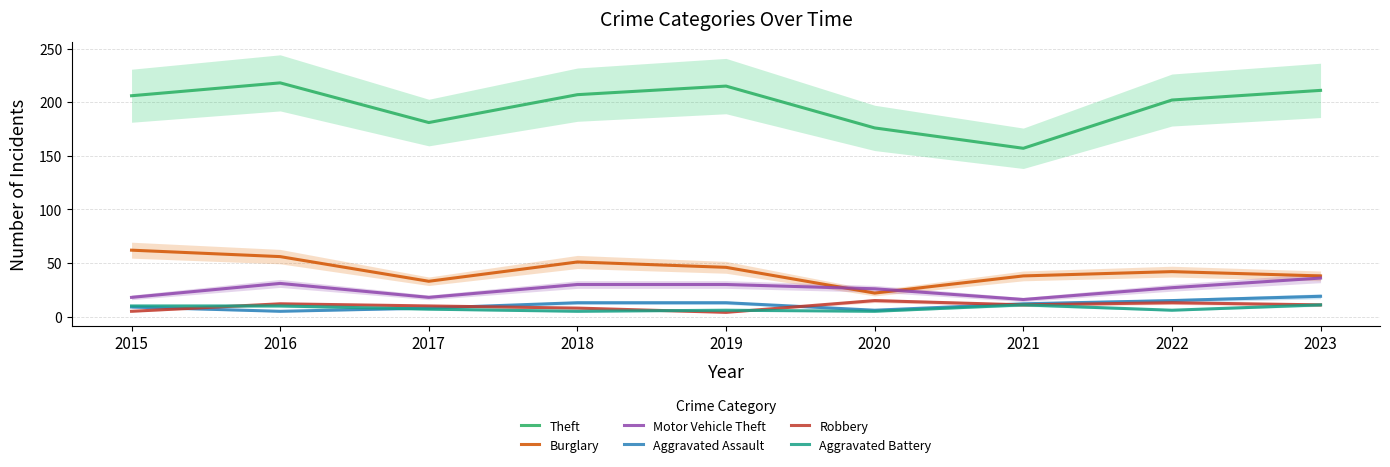

How many series are shown in this chart?

6